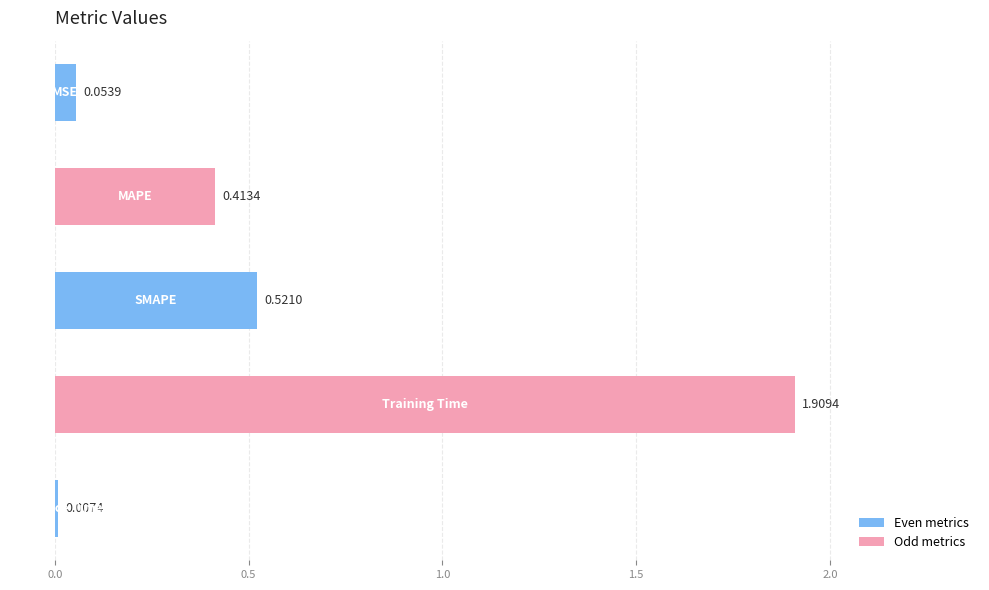

What is the sum of all values?

2.9